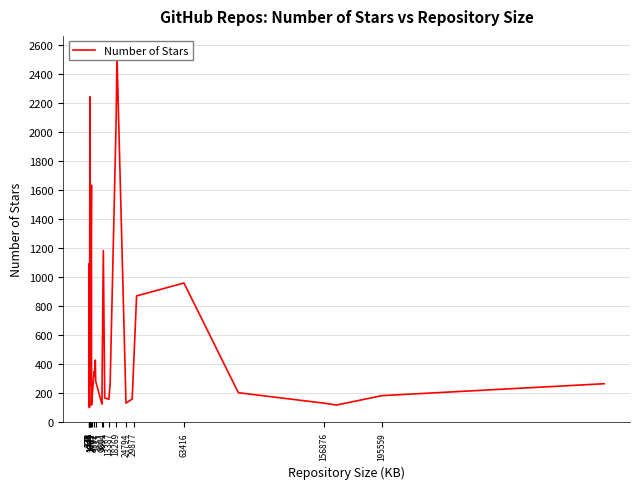

How many lines are shown in the chart?

1